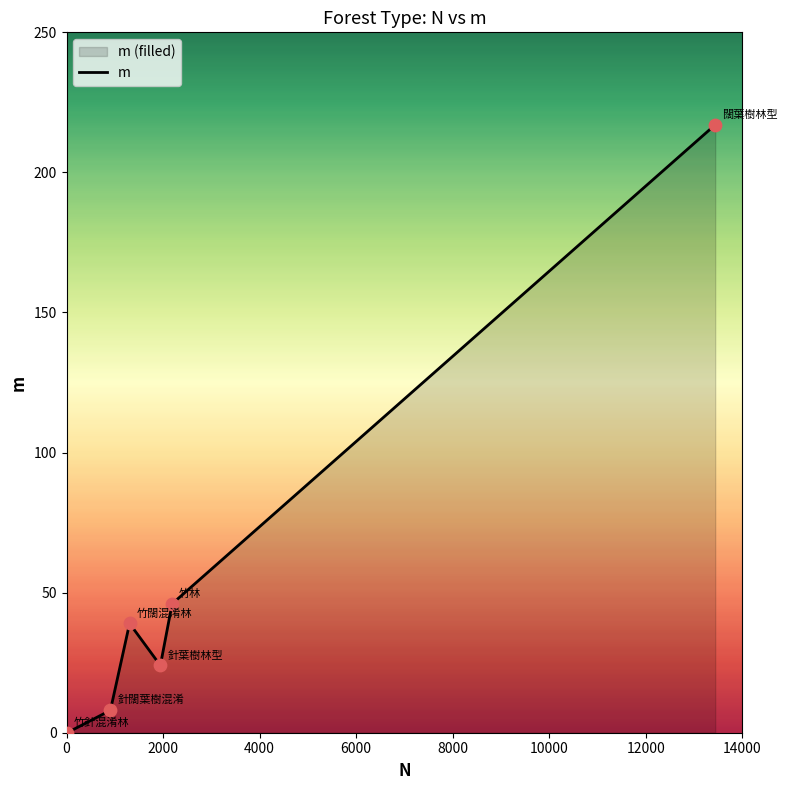

What is the average value?

56